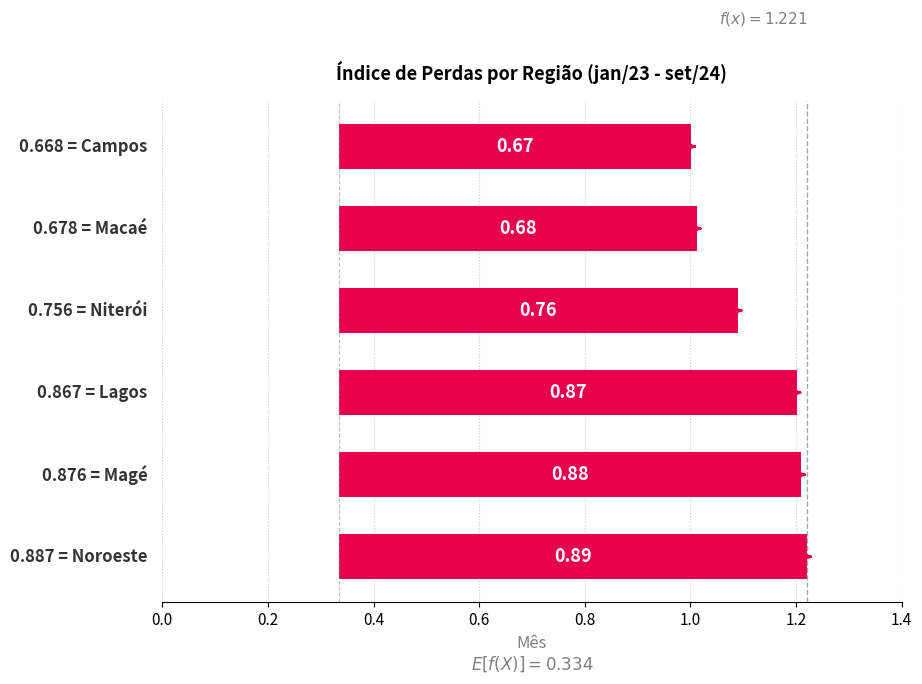

What is the value of the 4th bar from the left?

0.8